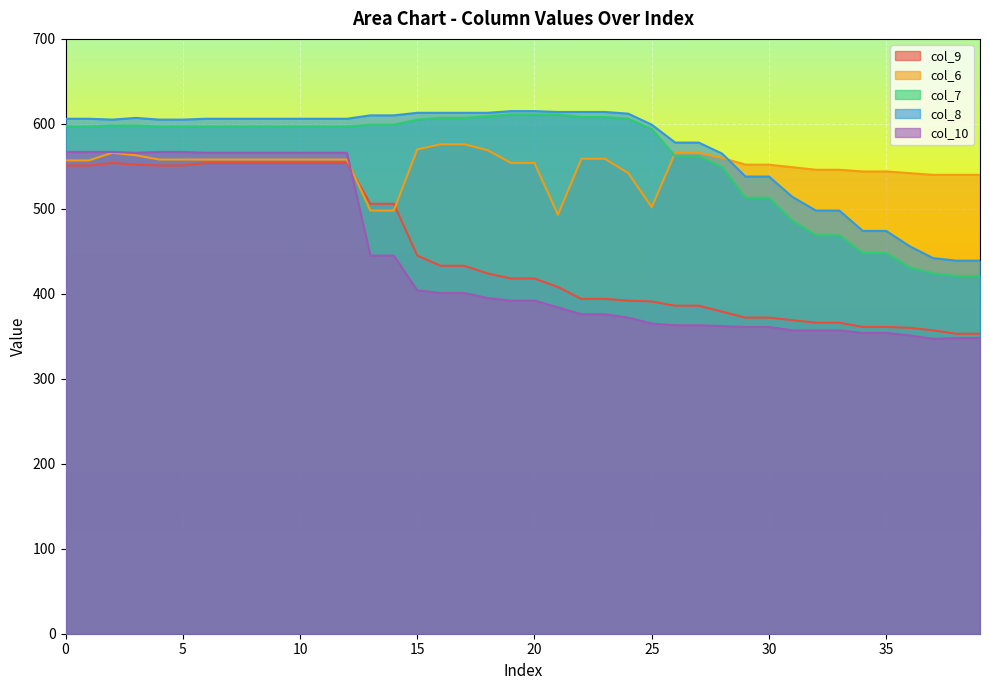

How many distinct data groups are displayed?

5